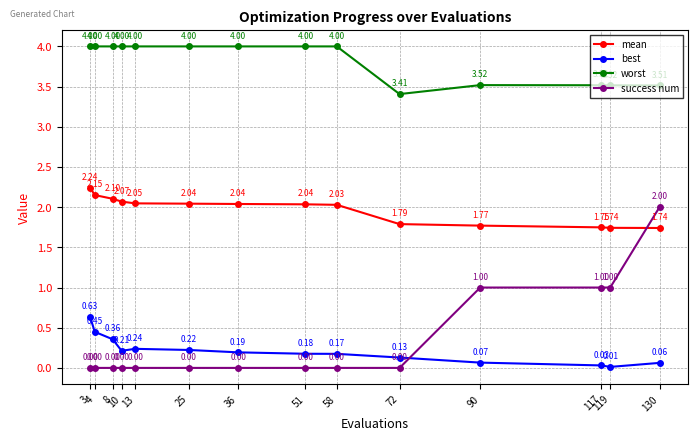

Rank the series by their maximum value, from highest to lowest.

worst, mean, success num, best